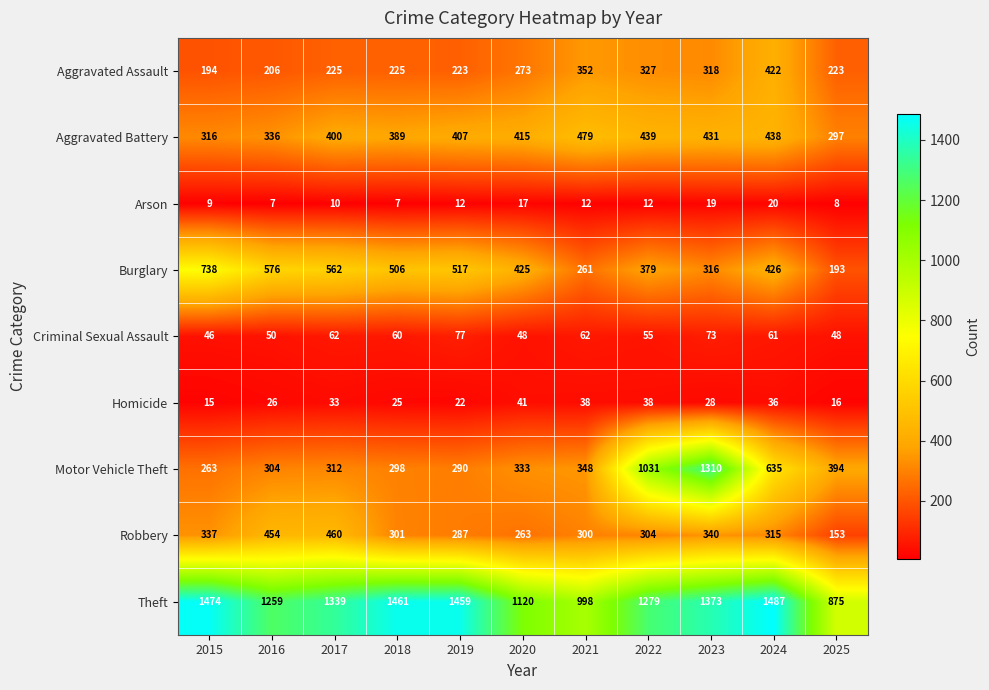

At which label is Burglary closest to 465?

2024